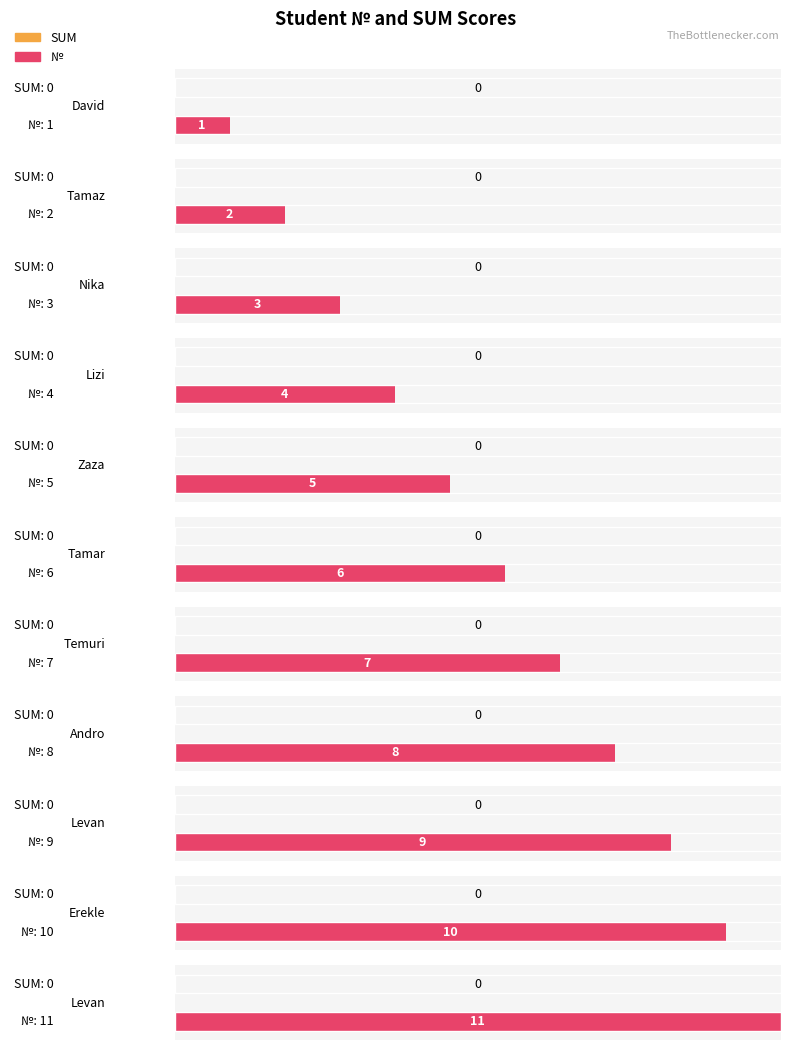

Rank the series by their average value, from highest to lowest.

№, SUM